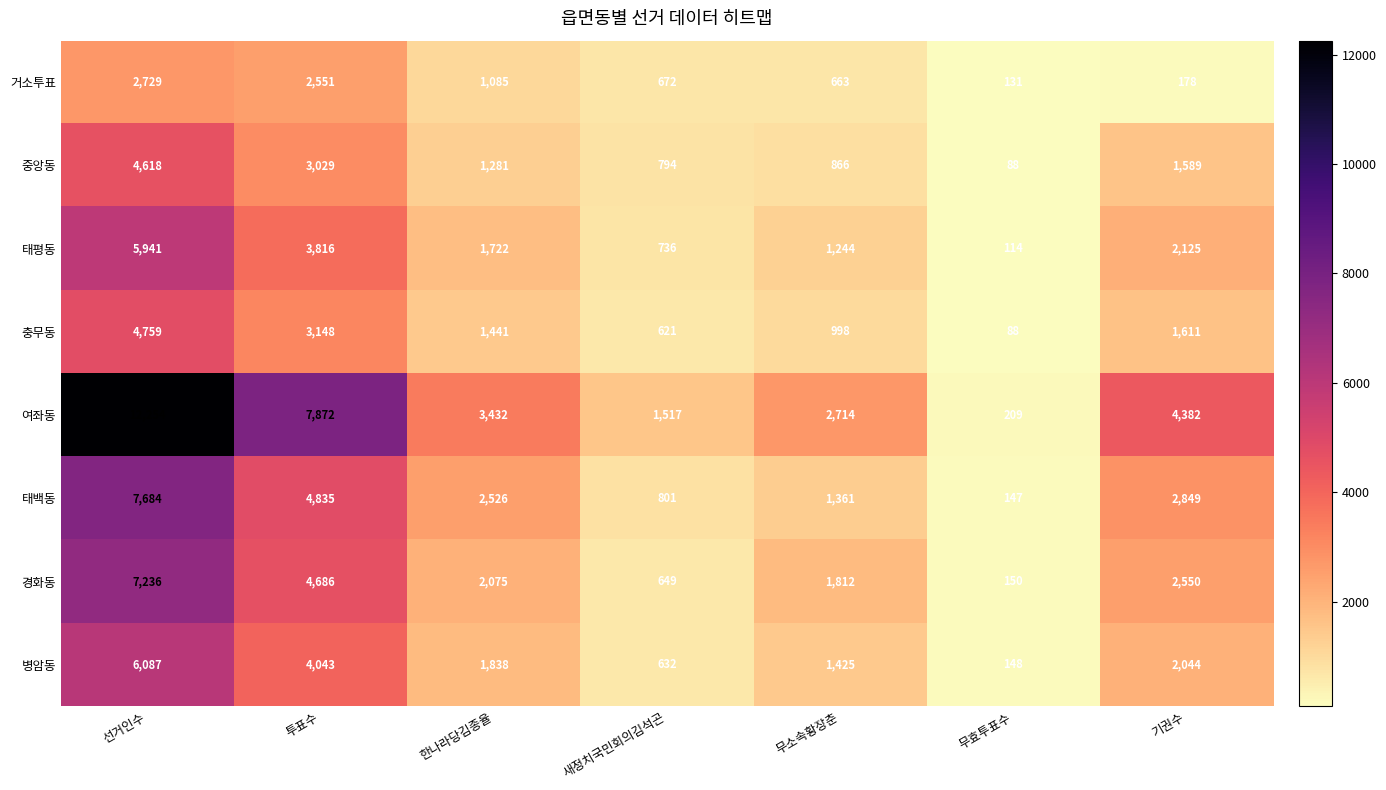

What is the lowest value of the 충무동 series?

88